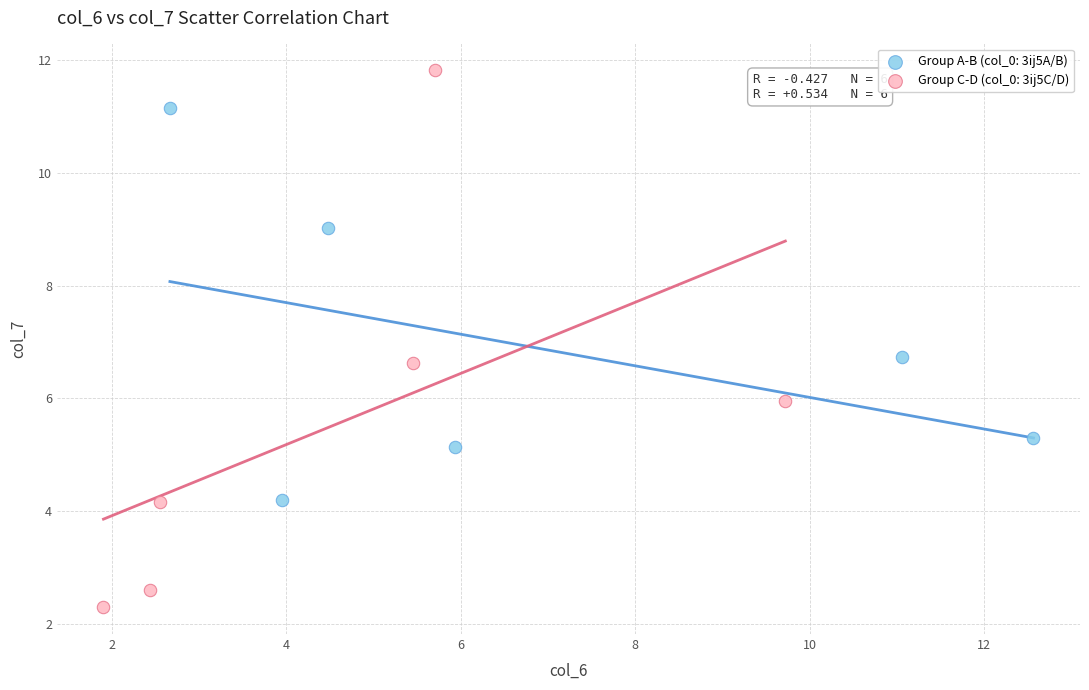

Which series reaches the minimum Y coordinate?

Group C-D (col_0: 3ij5C/D)